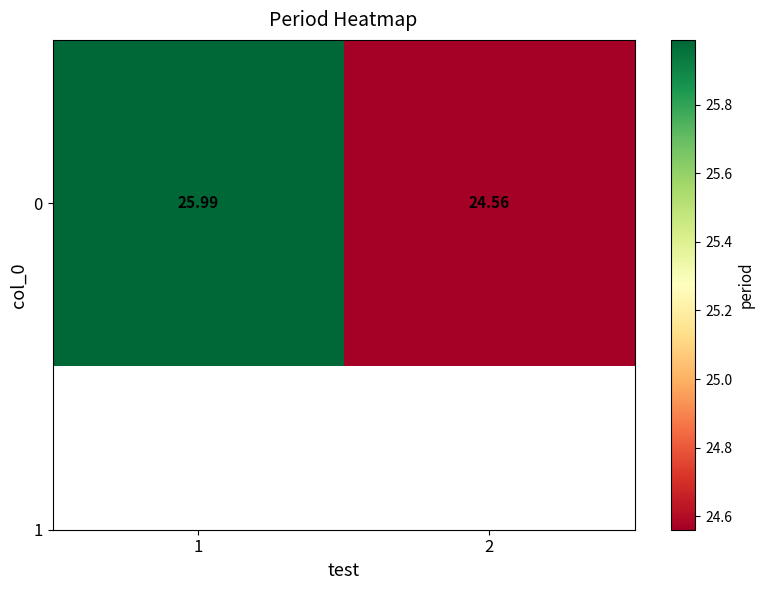

List the labels in order of value, largest first.

1, 2